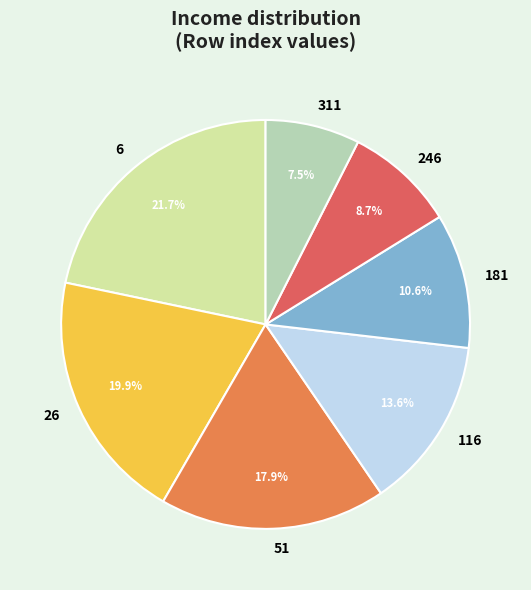

Is there a majority slice in this chart?

No